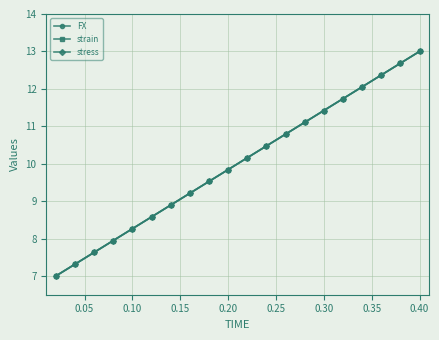

Is this an area chart (filled region under the line)?

No